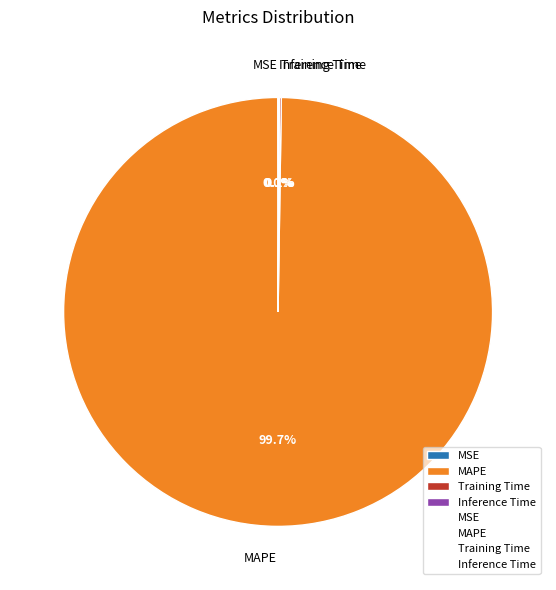

Which slice is the largest?

MAPE